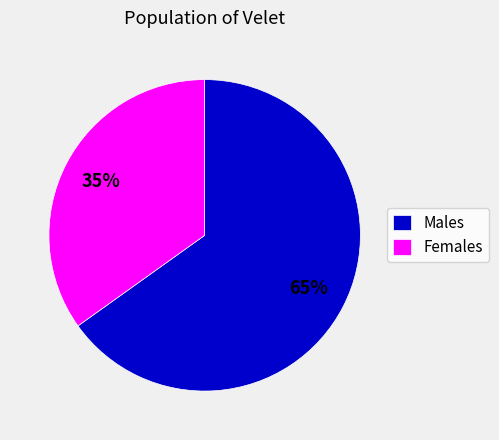

True or false: Females accounts for 35% of the total.

True